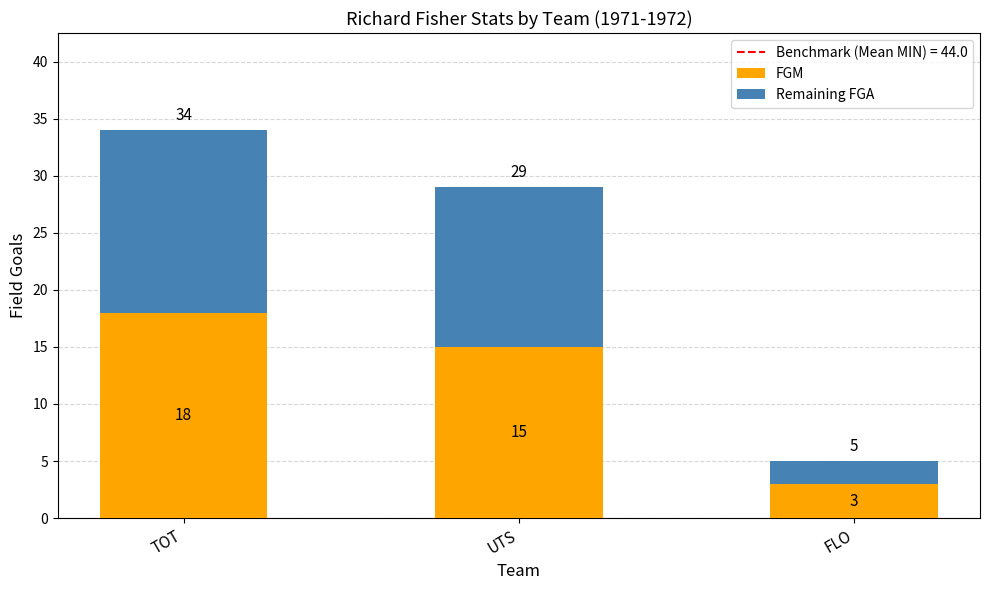

How many values in the FGM series are below 15?

1